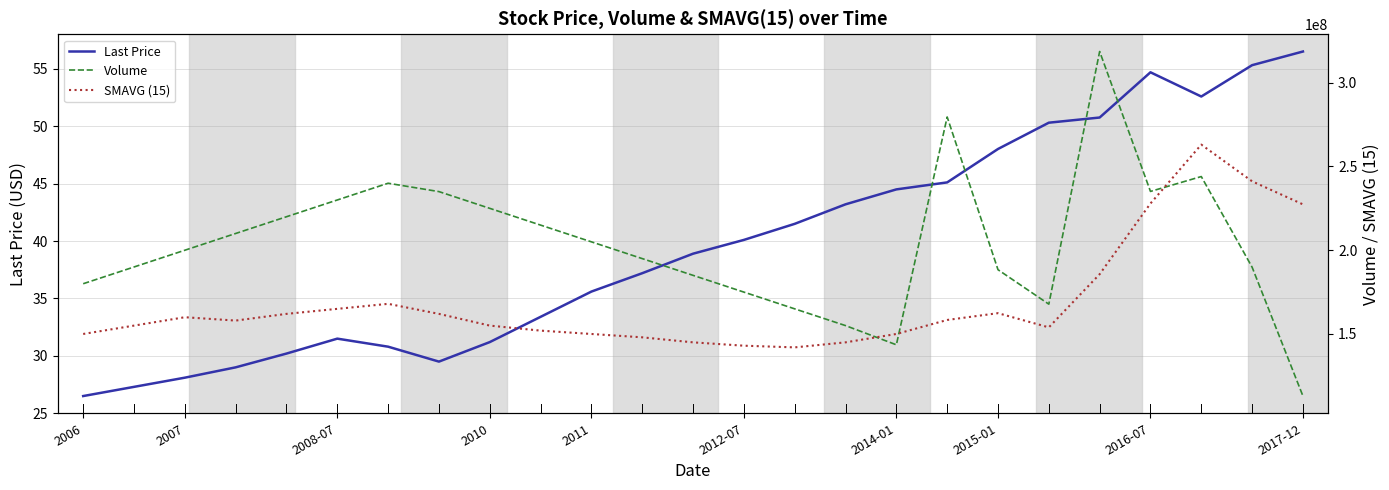

Is it true that Last Price equals 40.1 at 2012-07?

True